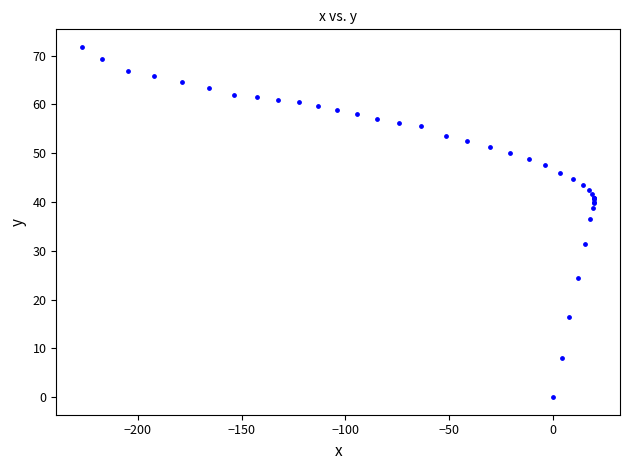

What Y value in the scatter plot is closest to 35?

36.5